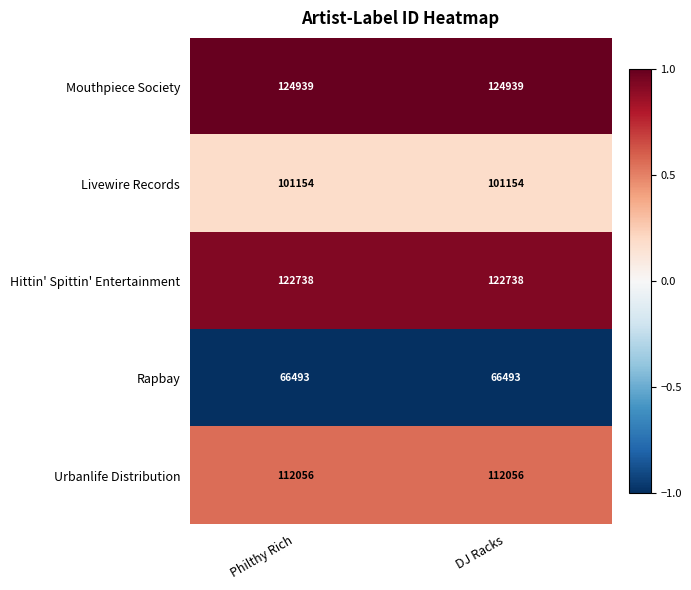

List the series in order of their peak value, highest first.

Mouthpiece Society, Hittin' Spittin' Entertainment, Urbanlife Distribution, Livewire Records, Rapbay